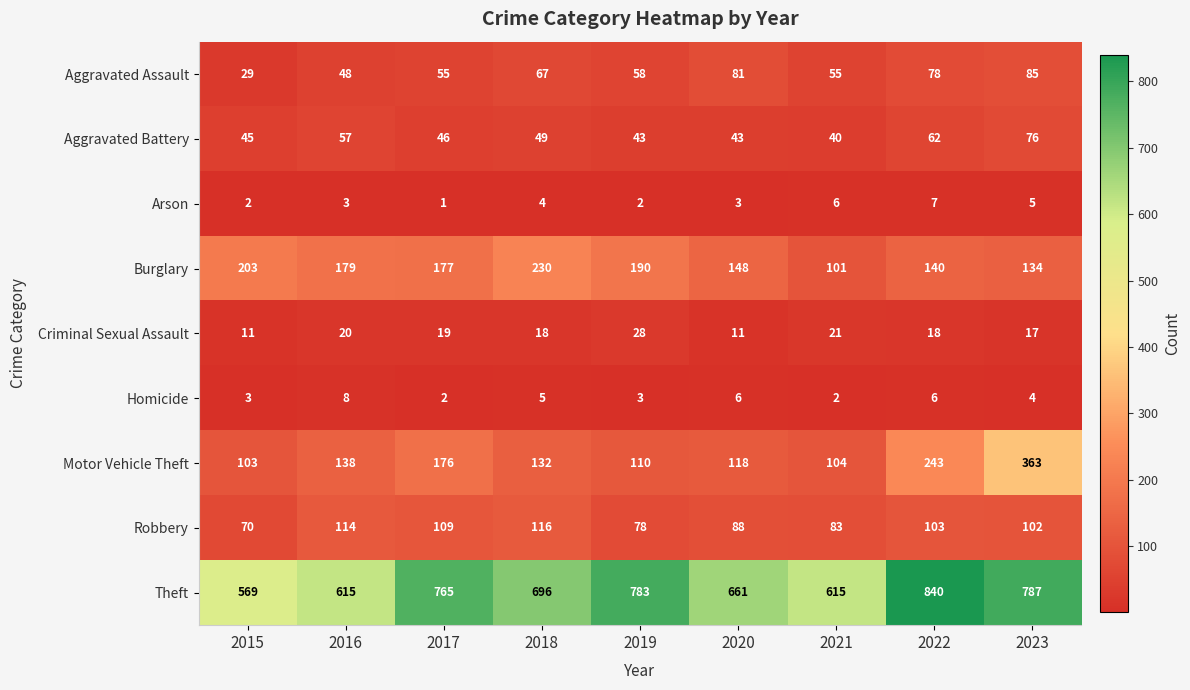

Rank the series at 2019 from lowest to highest value.

Arson, Homicide, Criminal Sexual Assault, Aggravated Battery, Aggravated Assault, Robbery, Motor Vehicle Theft, Burglary, Theft